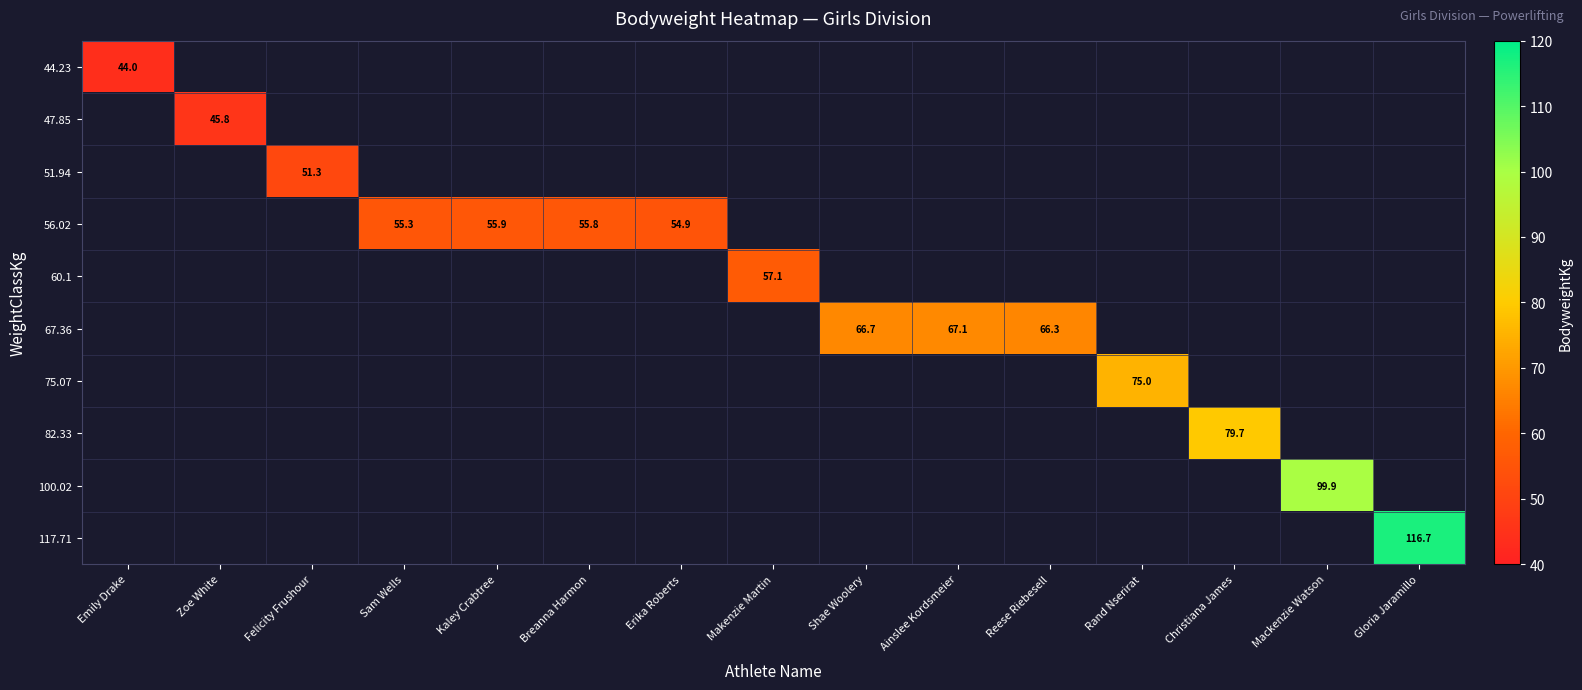

Which label corresponds to the smallest value in the chart?

Emily Drake